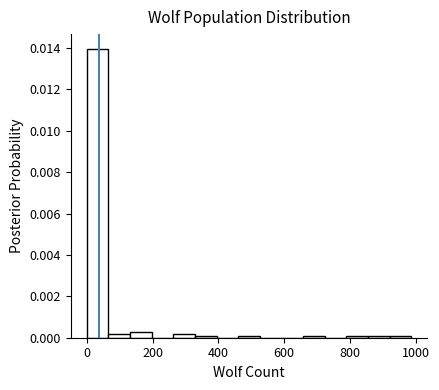

Around what value on the x-axis is the tallest bar? Give the approximate position of its centre, as read against the axis.

40